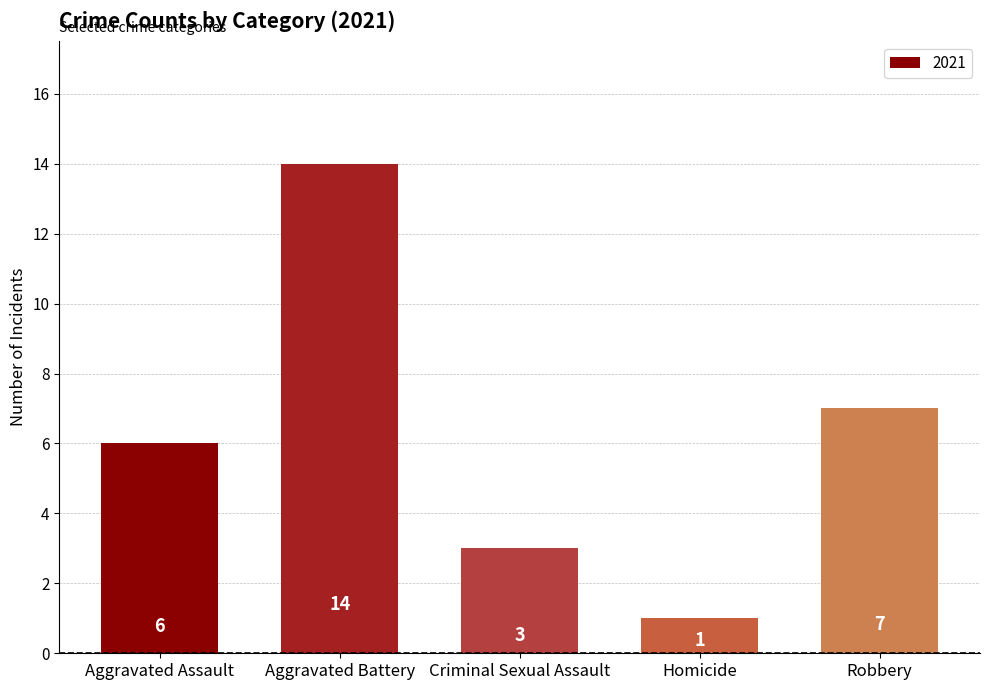

At which category does the chart reach its minimum across all series?

Homicide